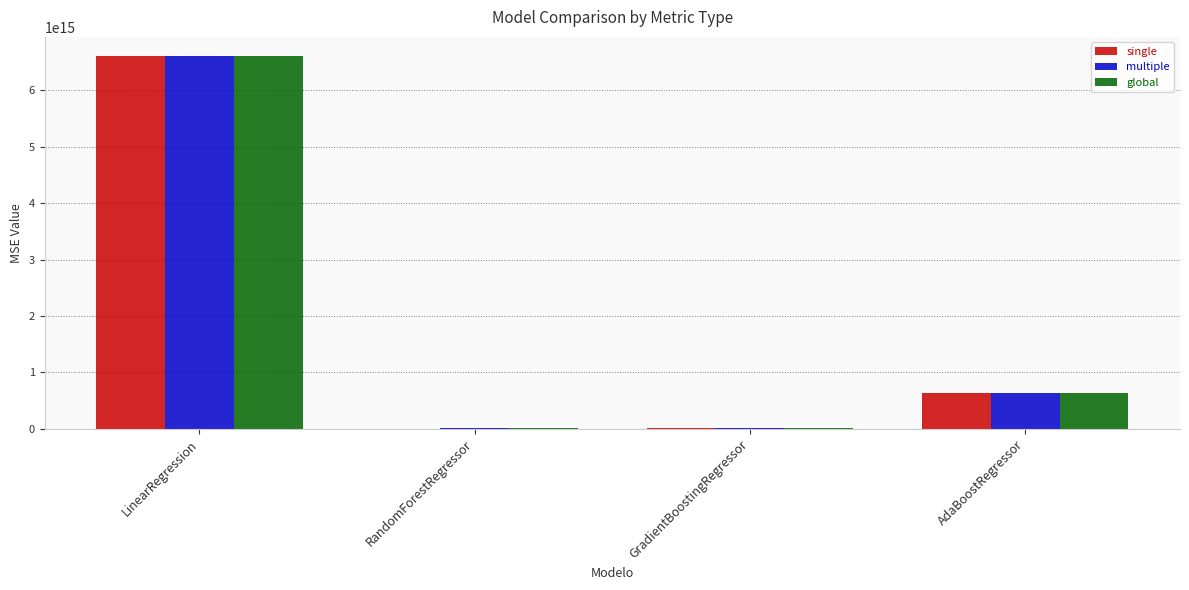

True or false: single has a value of 633844114616328.2 at AdaBoostRegressor.

True